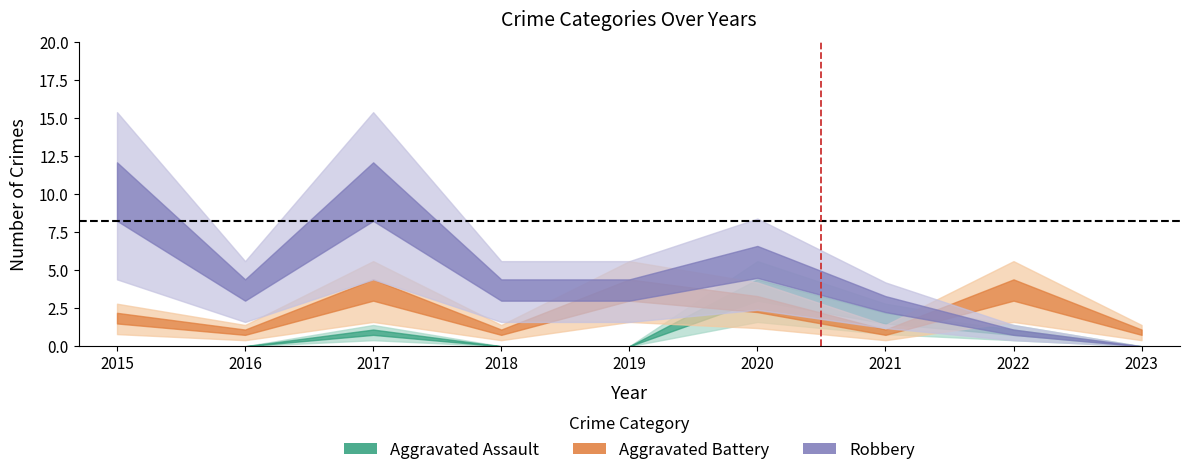

What is the approximate value of Robbery at 2016?

4